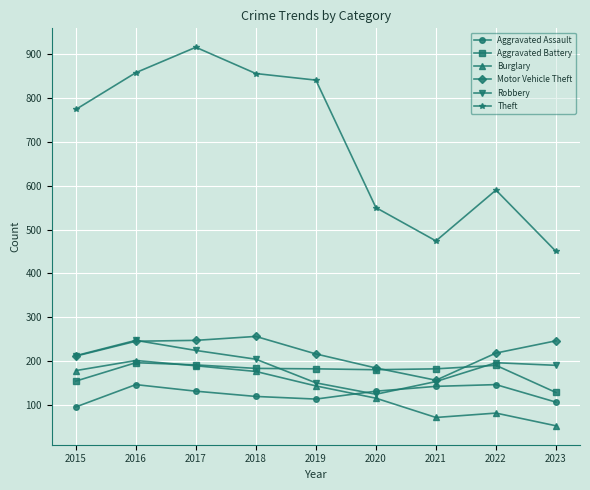

Between 2015 and 2017, which series saw the biggest shift?

Theft